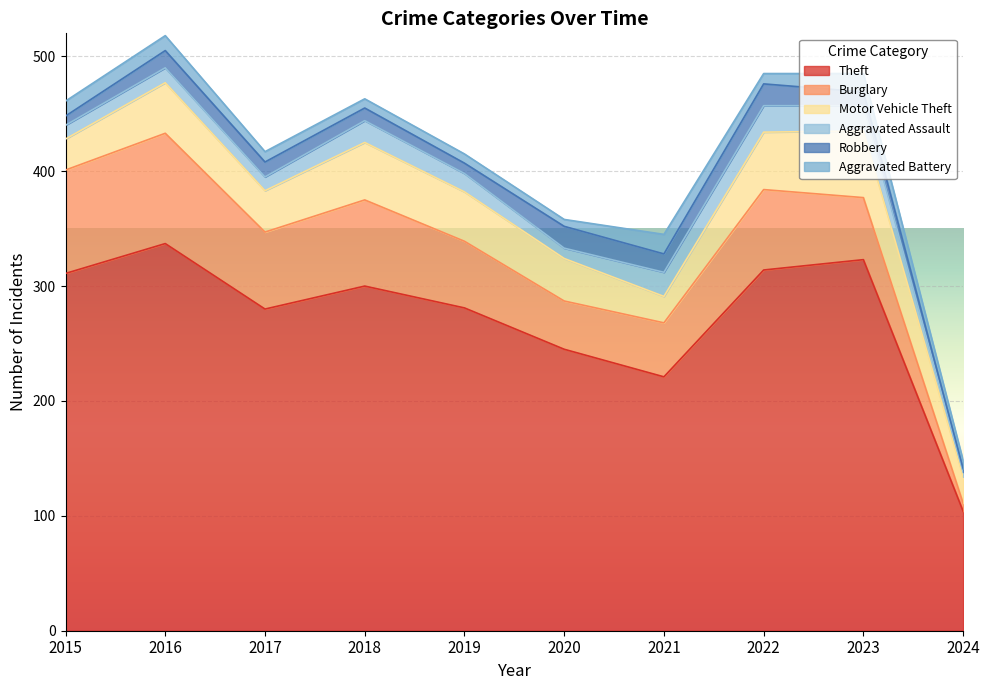

What is the greatest value displayed?

337